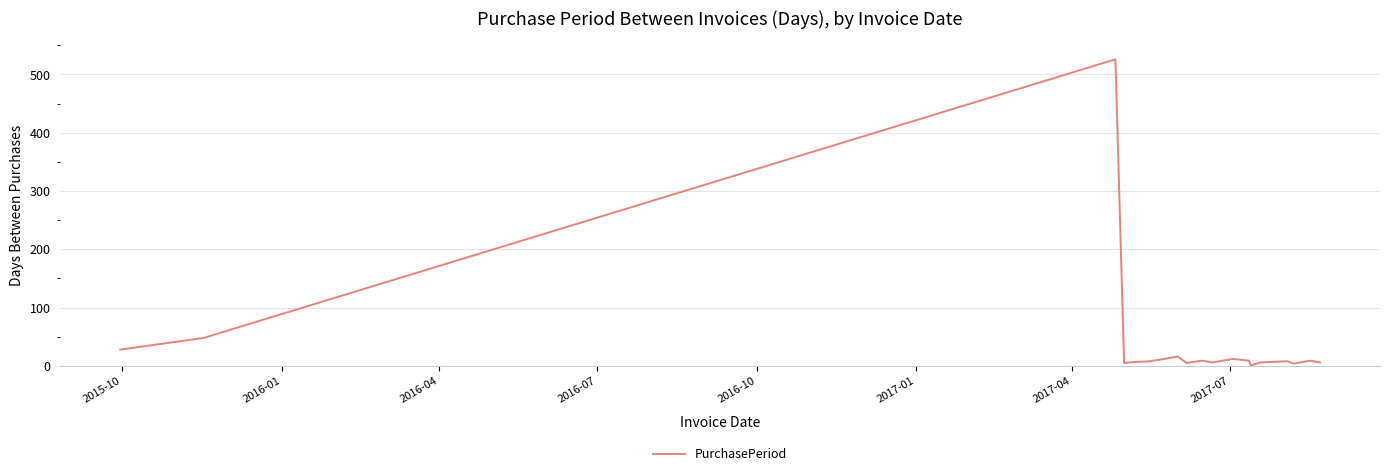

What is the greatest value displayed?

526